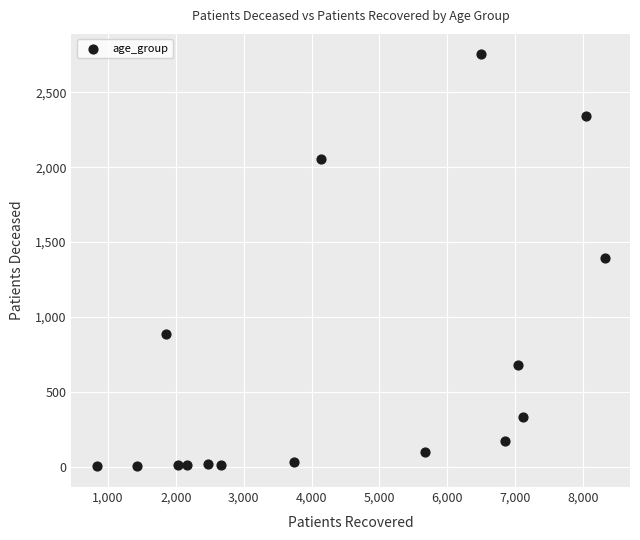

What is the range of X values (max minus min)?

7482